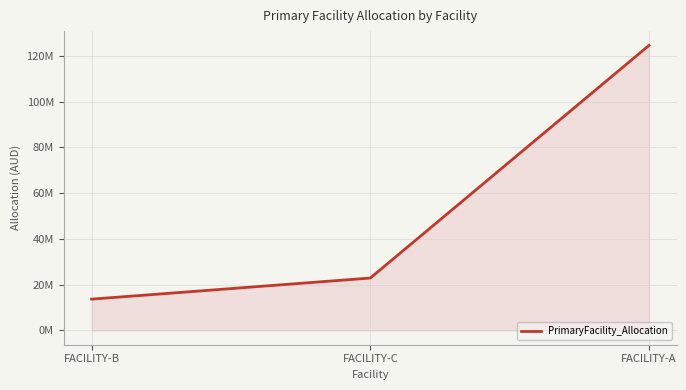

Does the chart display data point markers on the line(s)?

No